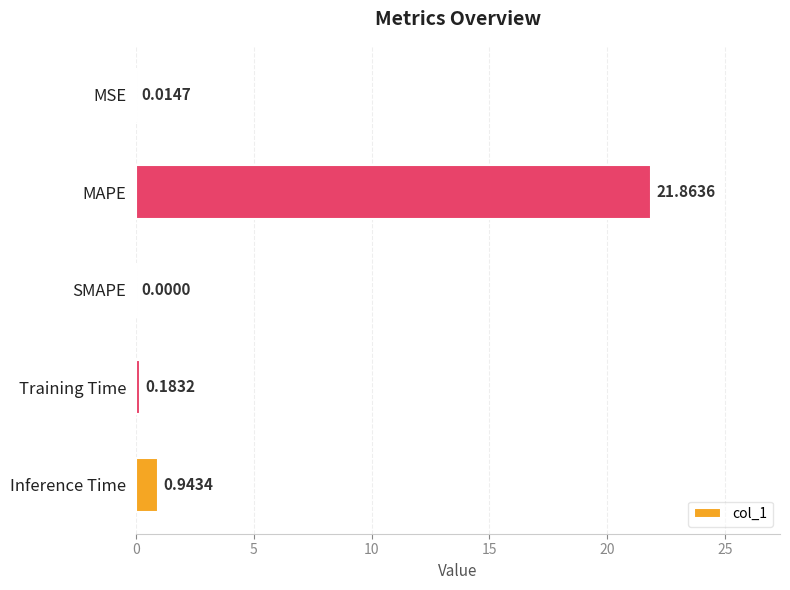

Which label corresponds to the largest value in the chart?

MAPE